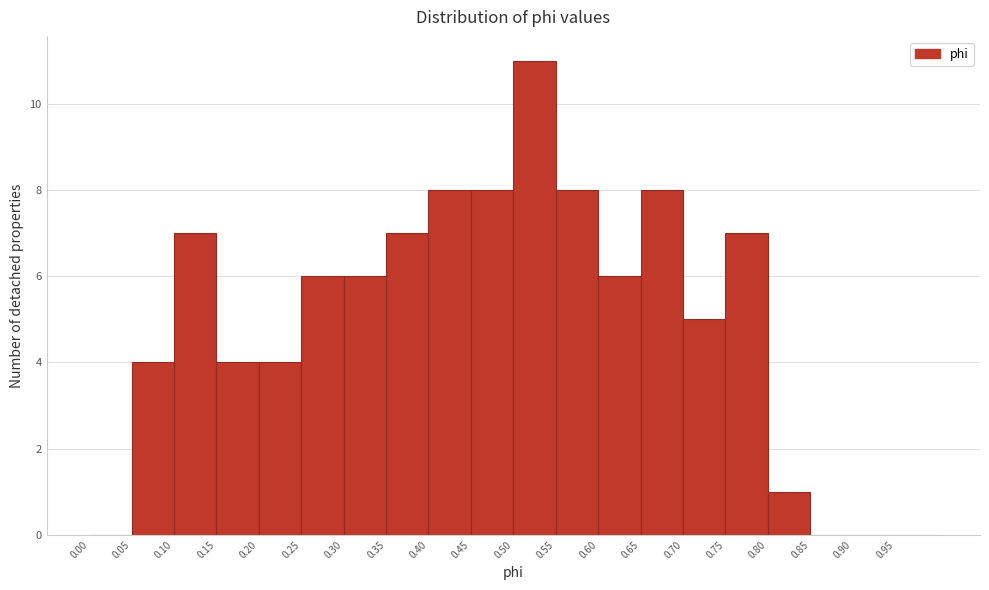

Reading left to right, list every bar in this chart as the range it spans on the x-axis followed by its height. The values are not printed on the chart, so give them approximately, as read against the axis.

0.00 to 0.05: 0
0.05 to 0.10: 4
0.10 to 0.15: 7
0.15 to 0.20: 4
0.20 to 0.25: 4
0.25 to 0.30: 6
0.30 to 0.35: 6
0.35 to 0.40: 7
0.40 to 0.45: 8
0.45 to 0.50: 8
0.50 to 0.55: 11
0.55 to 0.60: 8
0.60 to 0.65: 6
0.65 to 0.70: 8
0.70 to 0.75: 5
0.75 to 0.80: 7
0.80 to 0.85: 1
0.85 to 0.90: 0
0.90 to 0.95: 0
0.95 to 1.00: 0